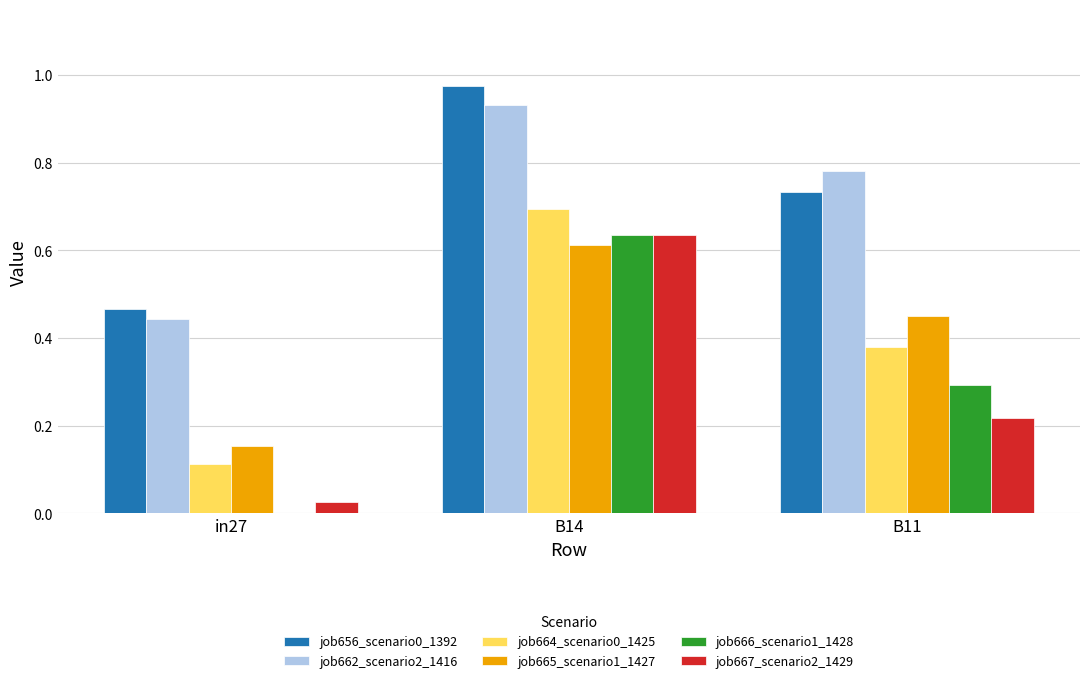

Is the value of job667_scenario2_1429 at in27 greater than the value of job665_scenario1_1427 at B14?

No